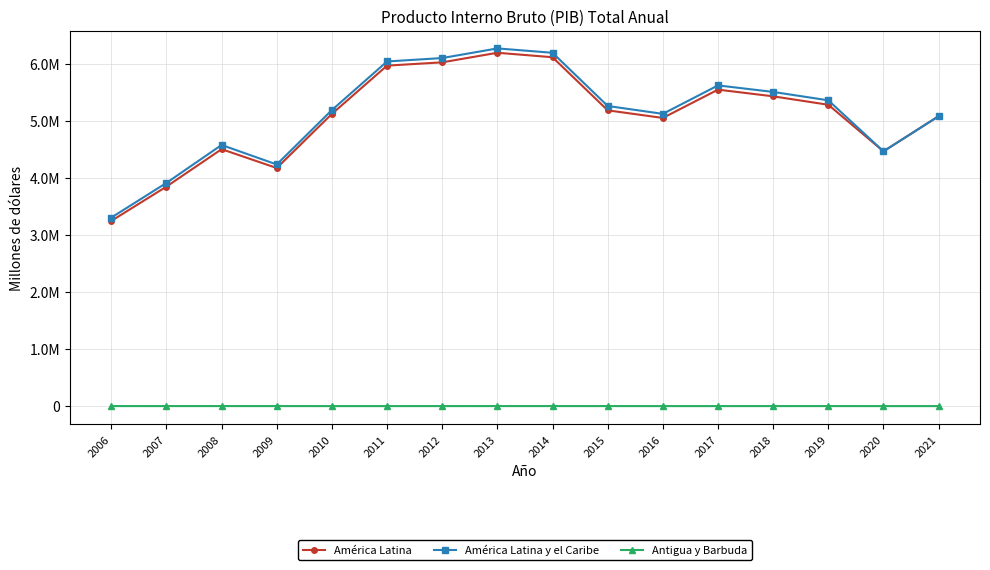

Where is América Latina nearest to the value 4722412?

2008